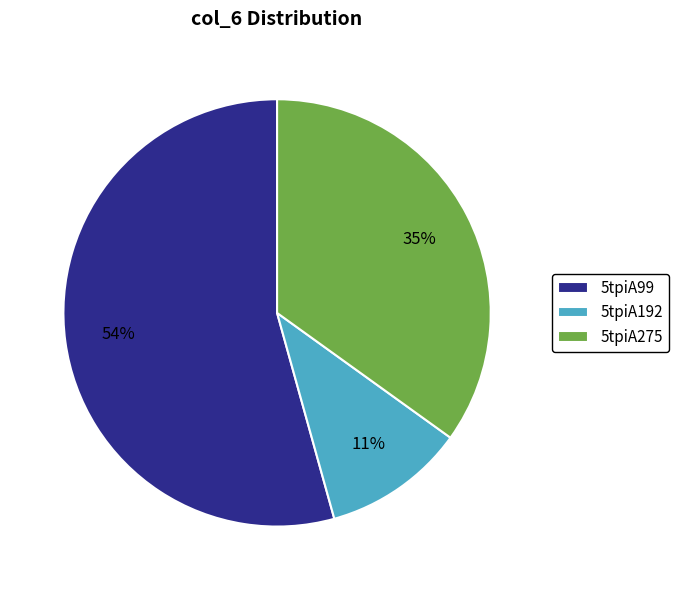

True or false: 5tpiA192 accounts for 11% of the total.

True